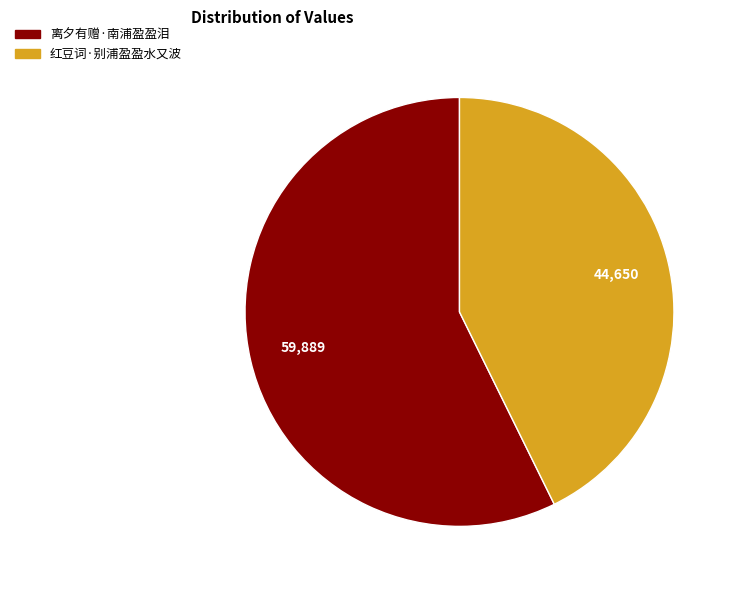

Rank the categories by value from lowest to highest.

红豆词·别浦盈盈水又波, 离夕有赠·南浦盈盈泪